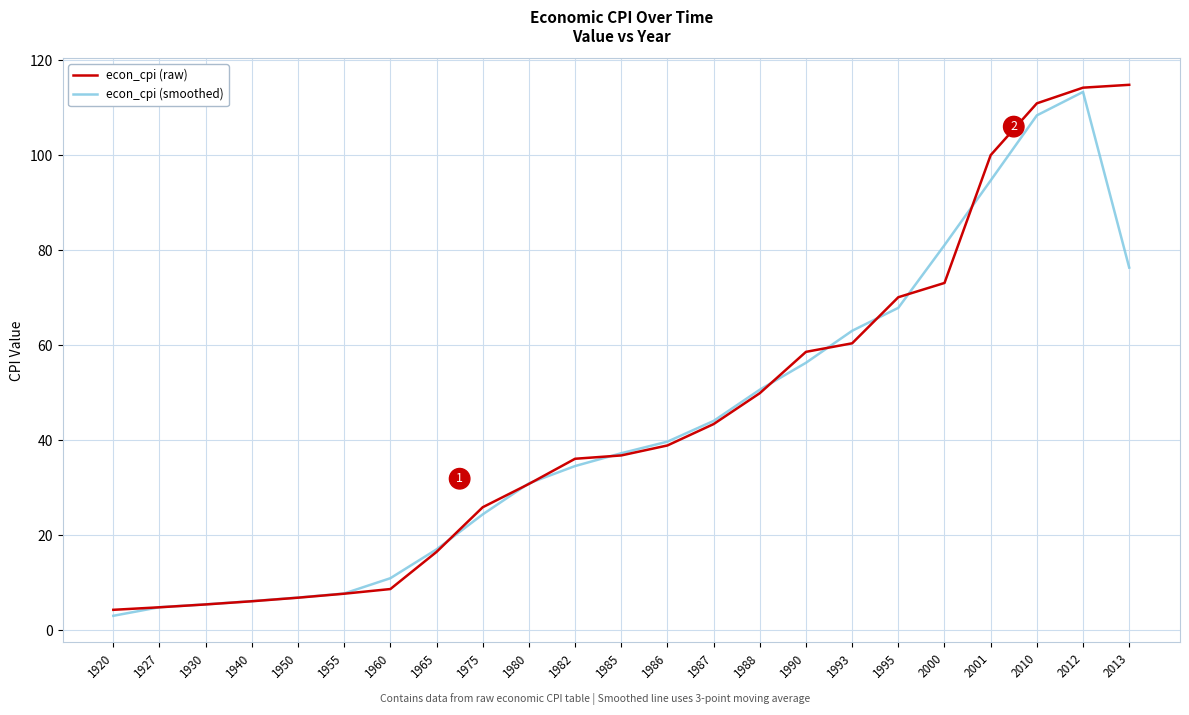

Rank the series at 2000 from highest to lowest value.

econ_cpi (smoothed), econ_cpi (raw)